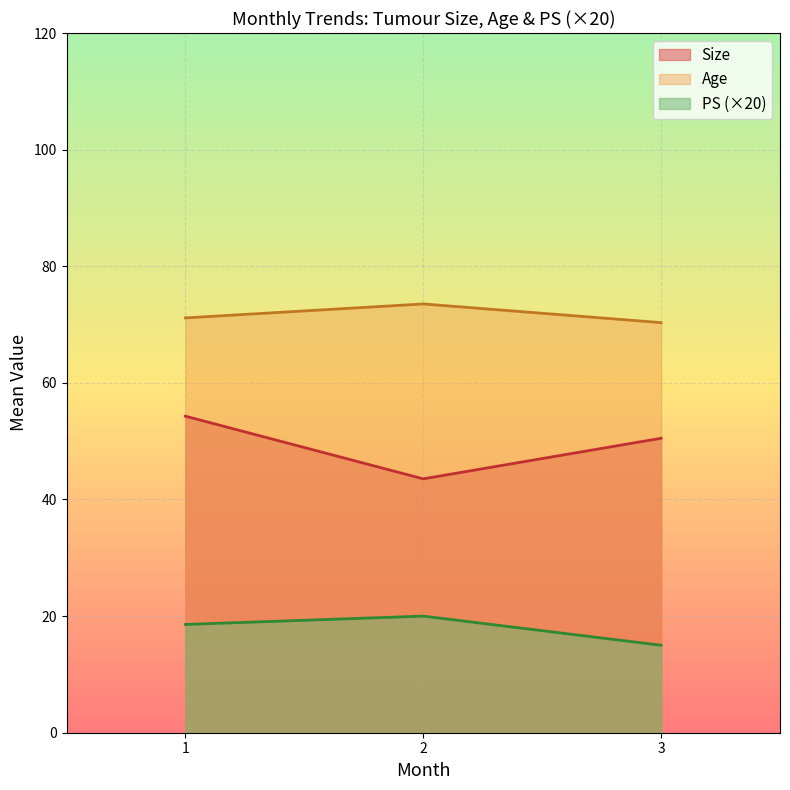

Reading right to left, list all the values displayed in this chart.

Size: 50.5	43.5	54.3
Age: 70.3	73.5	71.1
PS (×20): 15.0	20.0	18.6